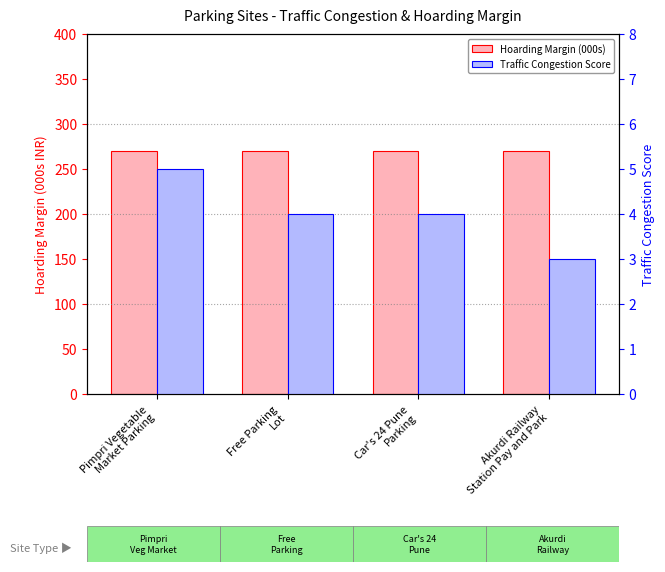

Rank the series at Akurdi Railway
Station Pay and Park from highest to lowest value.

Hoarding Margin (000s), Traffic Congestion Score